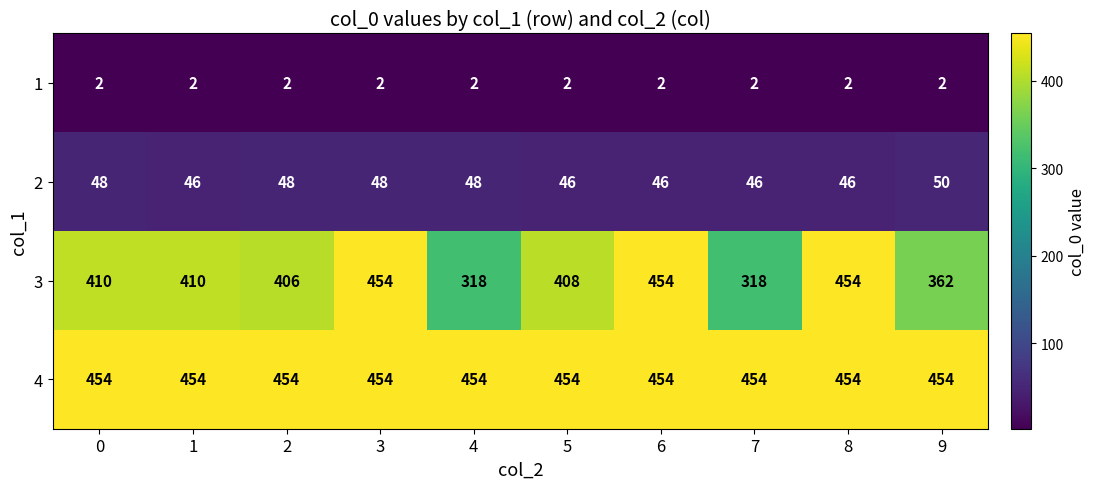

Which series has the largest total across all categories?

4